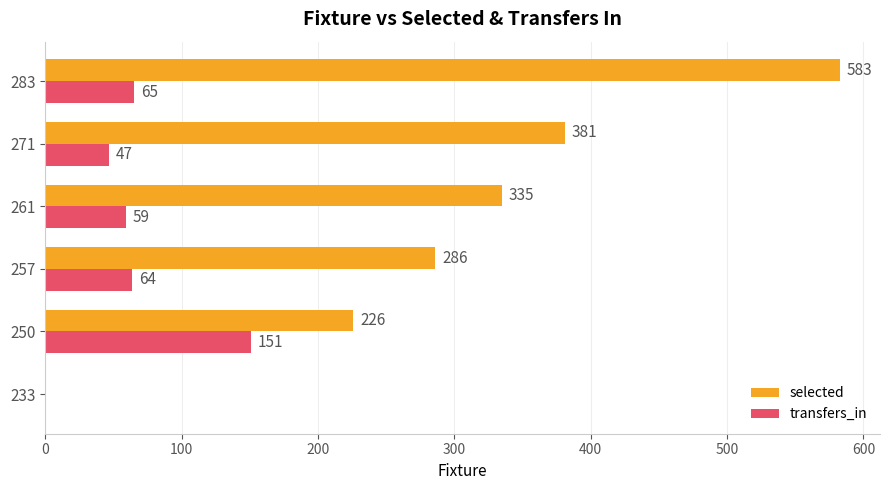

At which category is the sum across all series the highest?

283